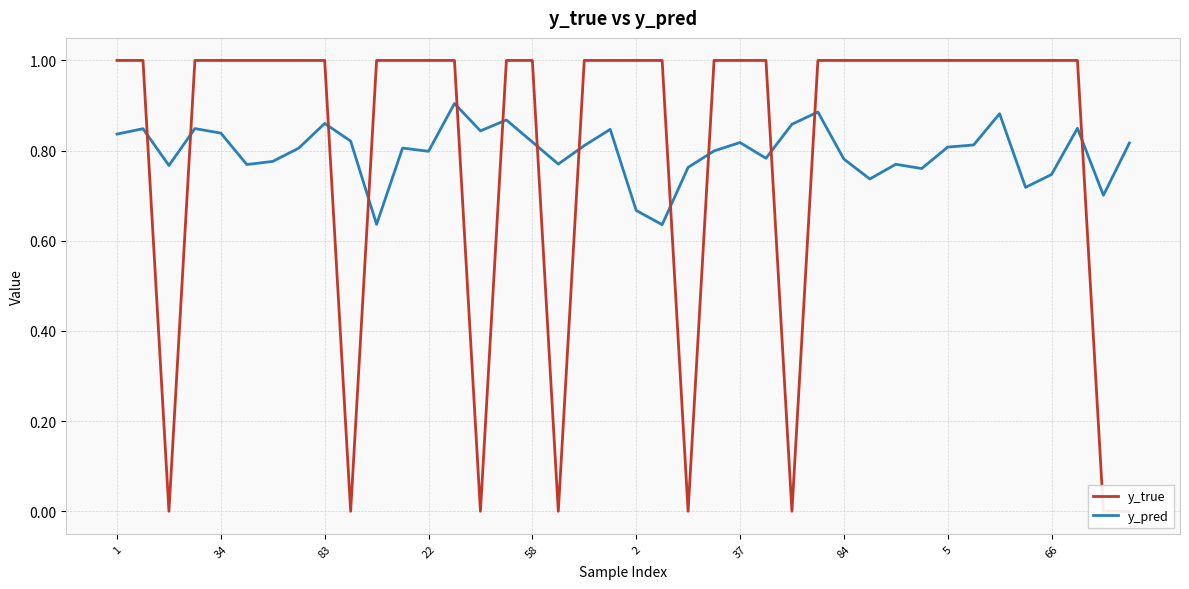

At which category is the sum across all series the highest?

13